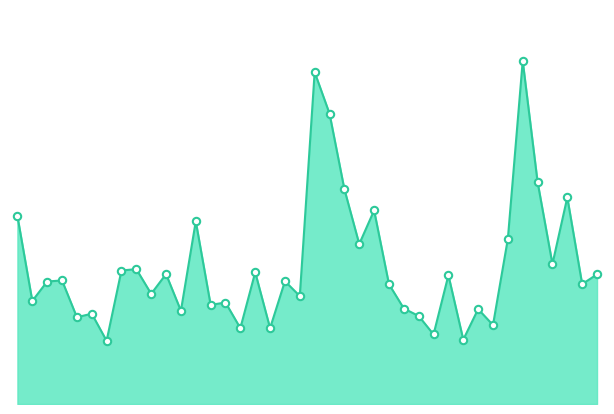

How many lines are shown in the chart?

1